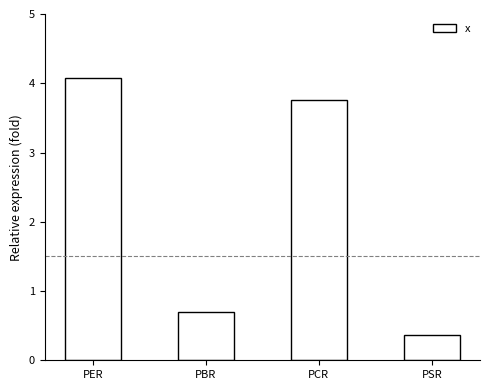

Rank the categories by value from highest to lowest.

PER, PCR, PBR, PSR